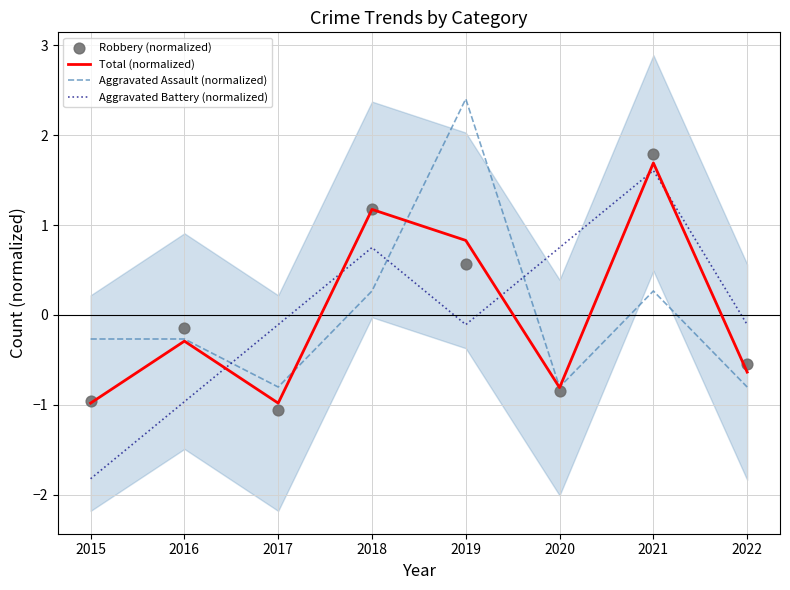

Which series has the largest Y range (max minus min)?

Aggravated Battery (normalized)